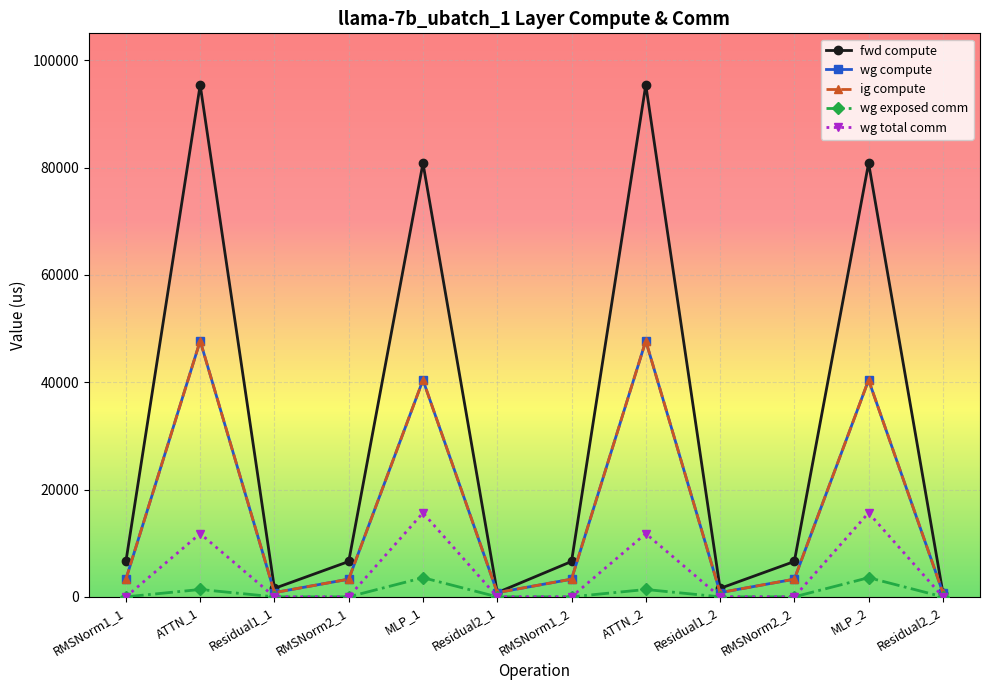

Does the chart have visible grid lines?

Yes